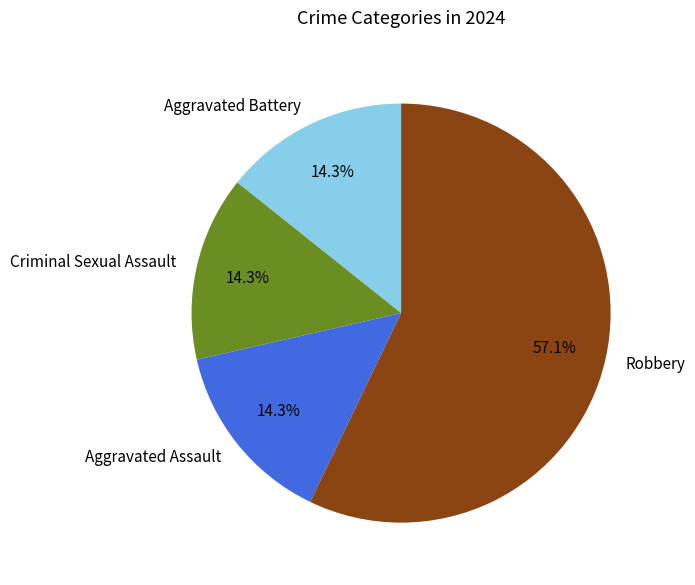

What portion of the pie excludes Aggravated Battery?

85.7%